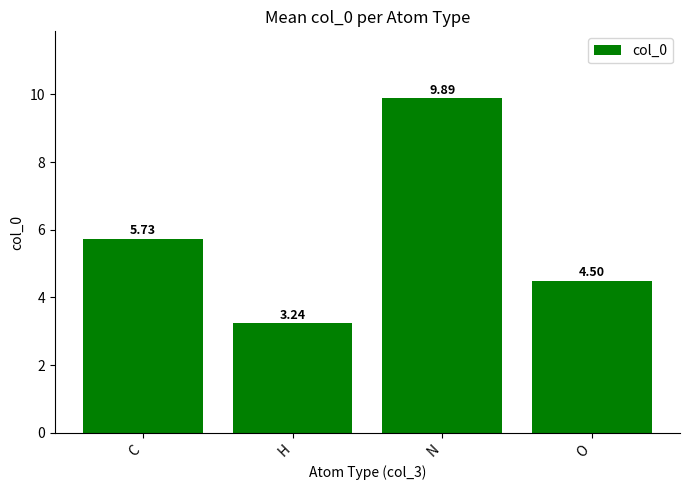

List the labels in order of value, largest first.

N, C, O, H